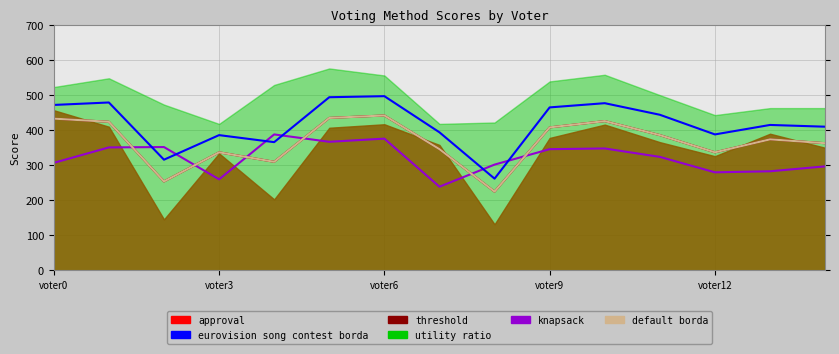

How many data points does each series have?

15